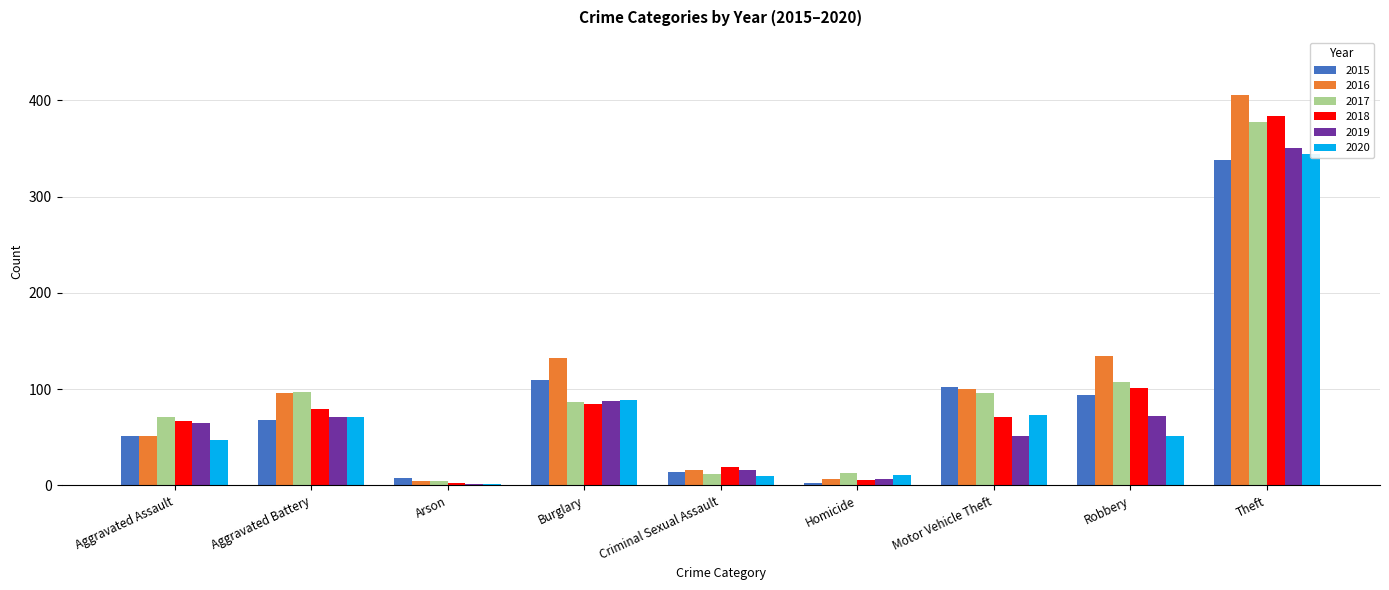

Rank the series at Aggravated Battery from highest to lowest value.

2017, 2016, 2018, 2019, 2020, 2015